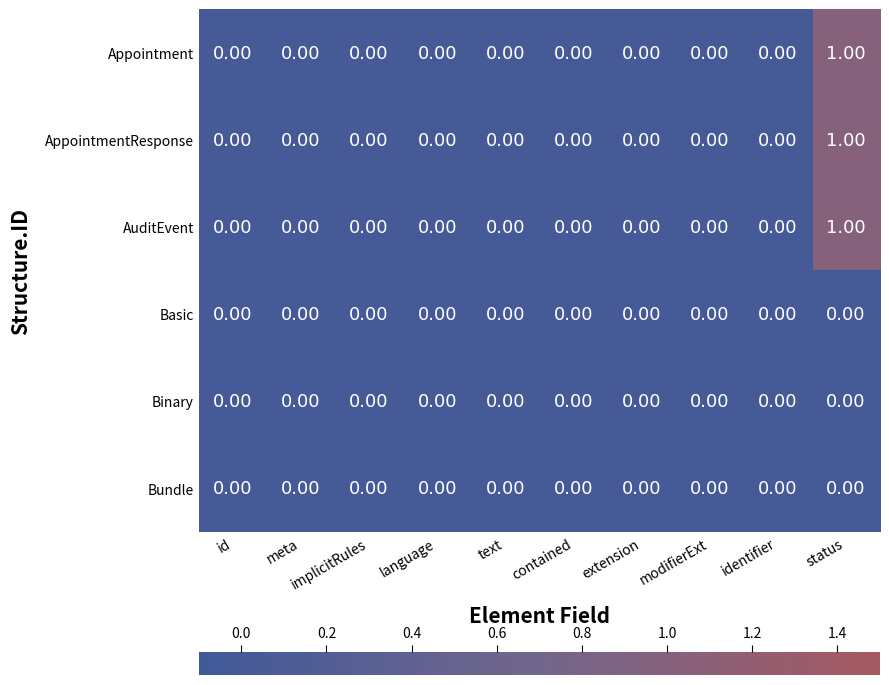

At which category is the sum across all series the highest?

status